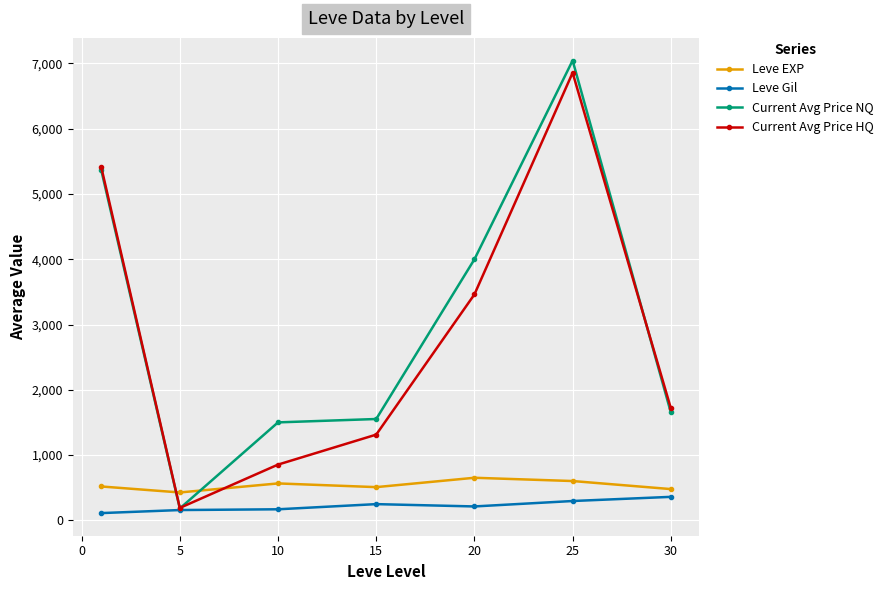

What is the value of the Current Avg Price NQ point at the 6th from the left?

7043.3